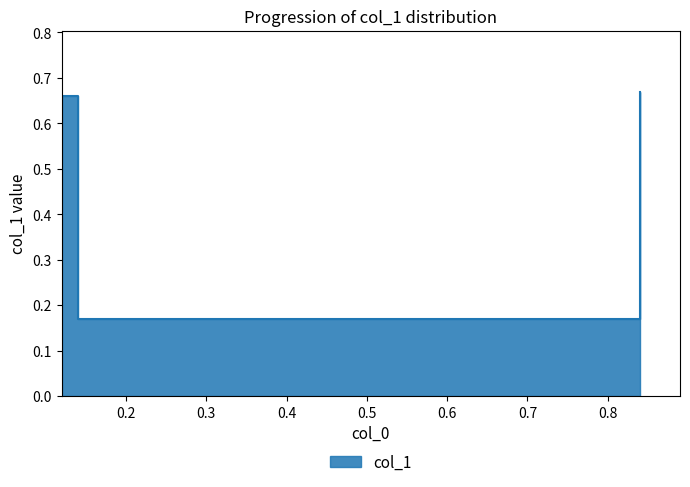

What value does the data have at 0.2?

0.2